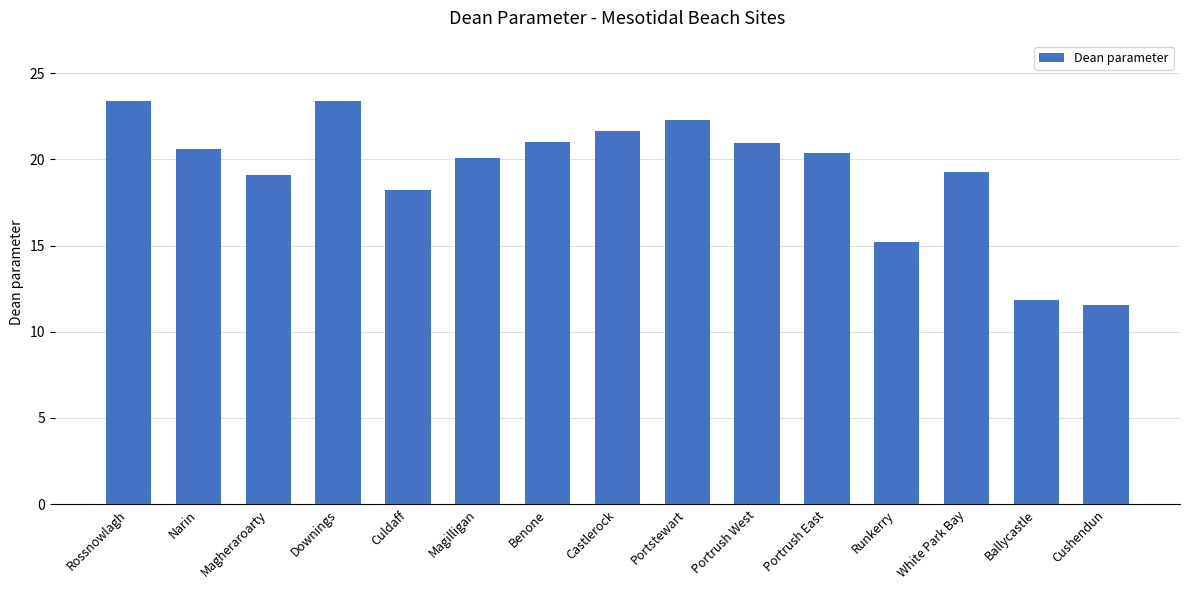

How many data points does each series have?

15